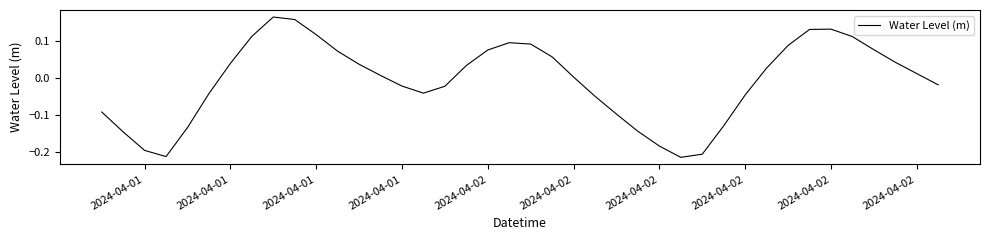

What is the difference between the maximum and minimum values?

0.4